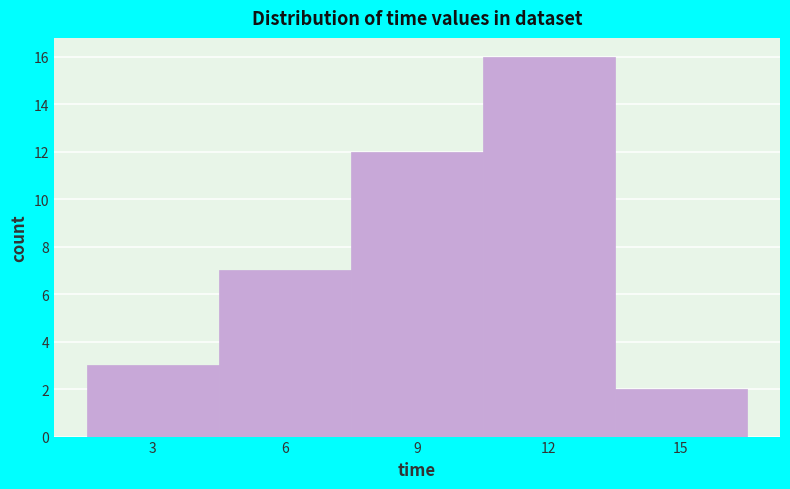

Reading right to left, what are all the values shown in this chart?

2	16	12	7	3